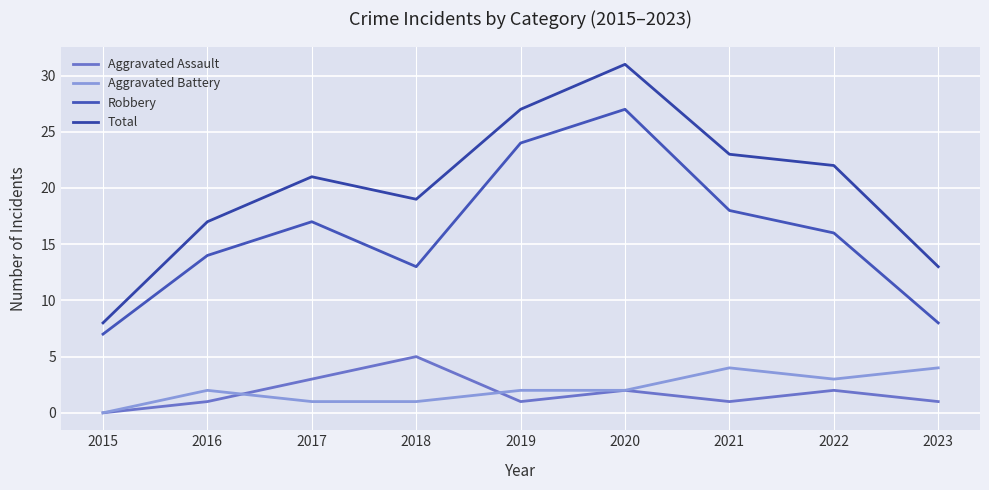

How many lines are shown in the chart?

4